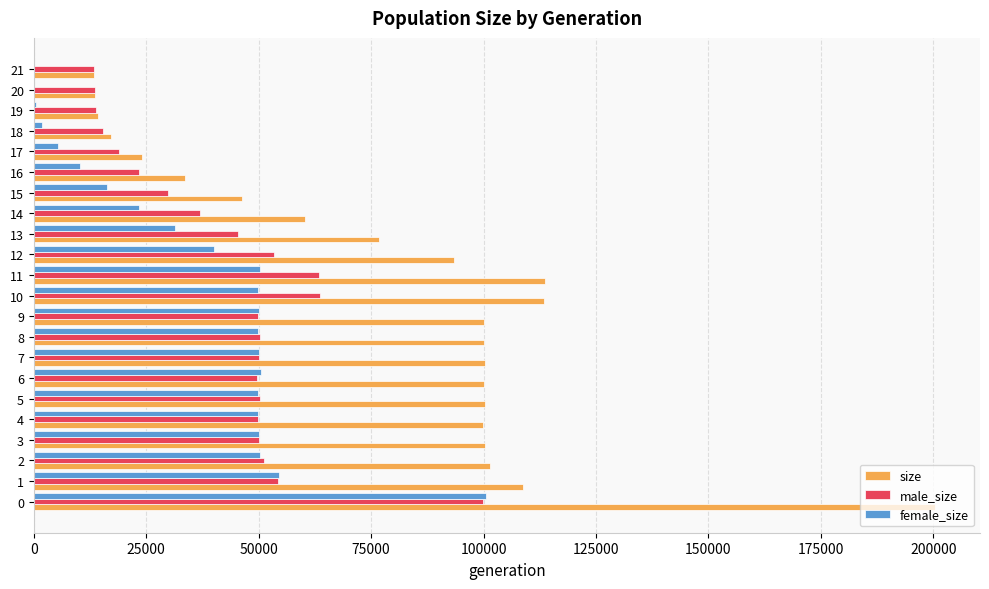

Is it true that size equals 14339 at 19?

True